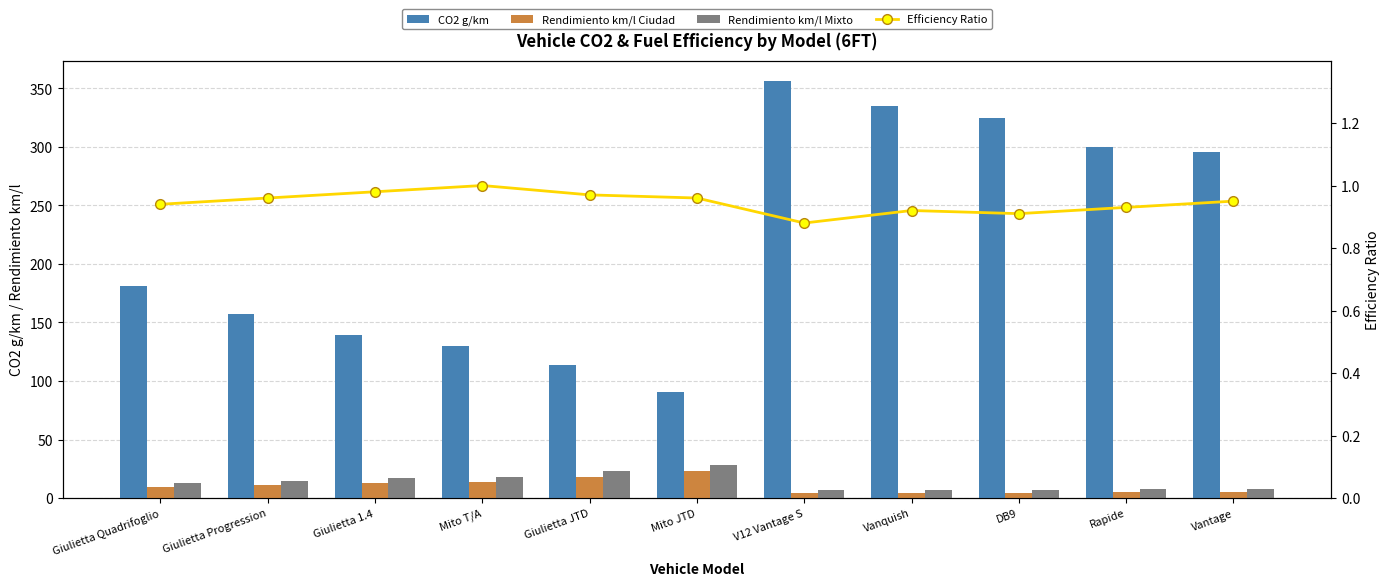

What is the sum of the Rendimiento km/l Mixto values at Giulietta JTD and Vanquish?

29.6